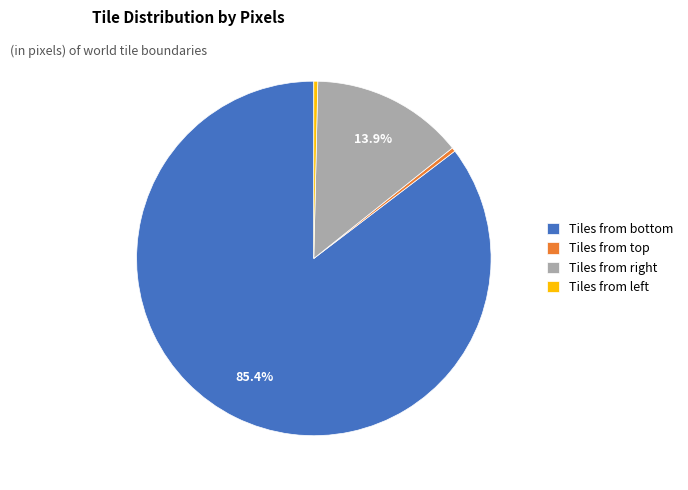

What is the largest slice in the pie chart?

Tiles from bottom